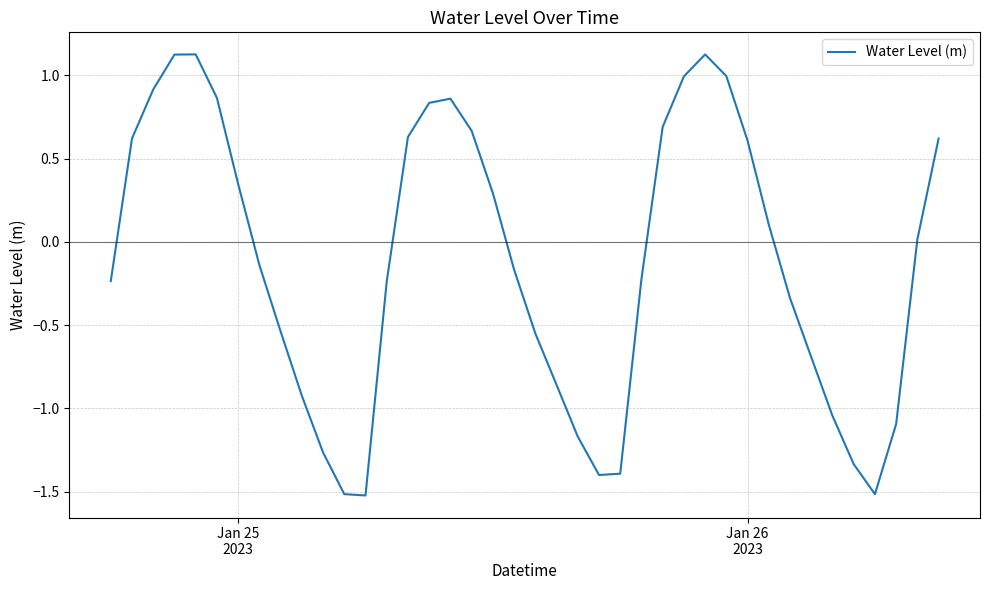

What is the difference between the maximum and minimum values?

2.6